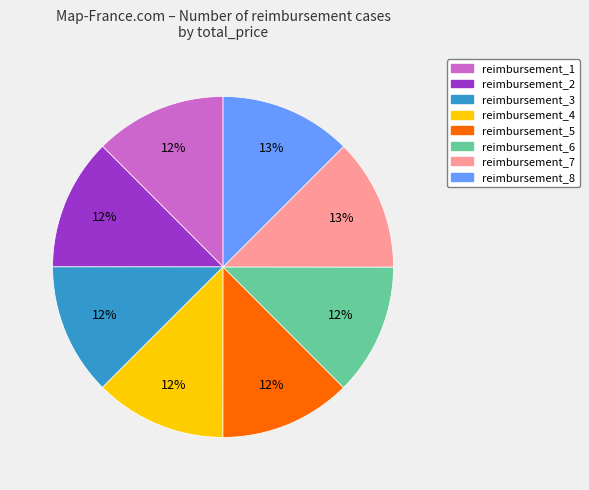

What percentage is the reimbursement_6 slice, to the nearest percent?

12%